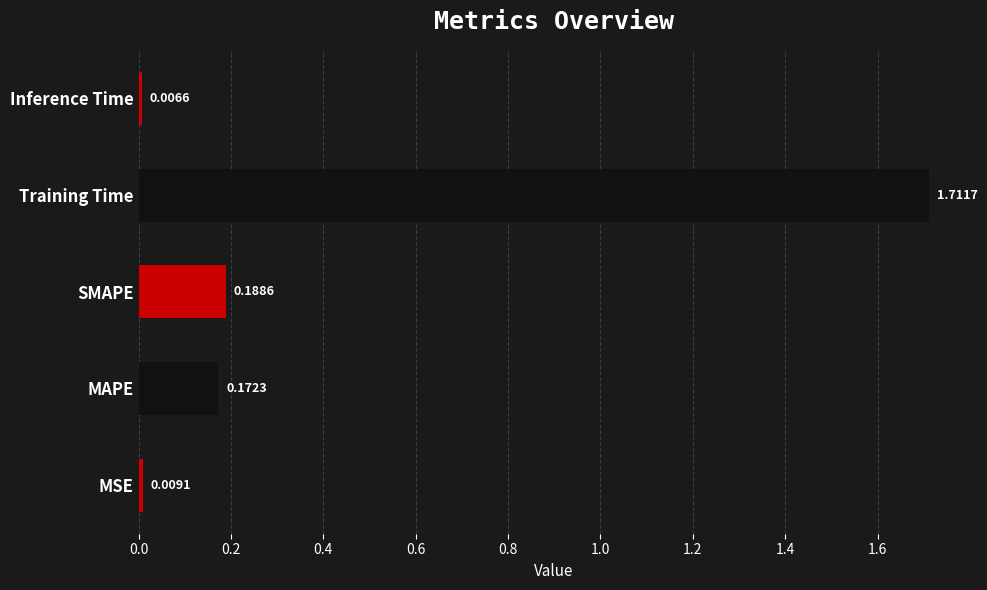

How many series are shown in this chart?

1